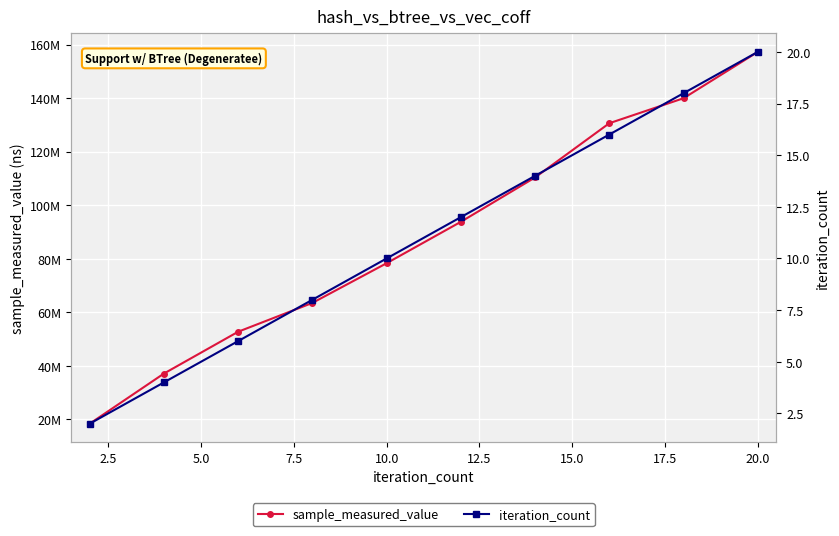

Reading right to left, what are all the values shown in this chart?

sample_measured_value: 157257605	139952044	130617988	110362850	93789722	78327659	63502723	52737265	37116777	18387689
iteration_count: 20	18	16	14	12	10	8	6	4	2